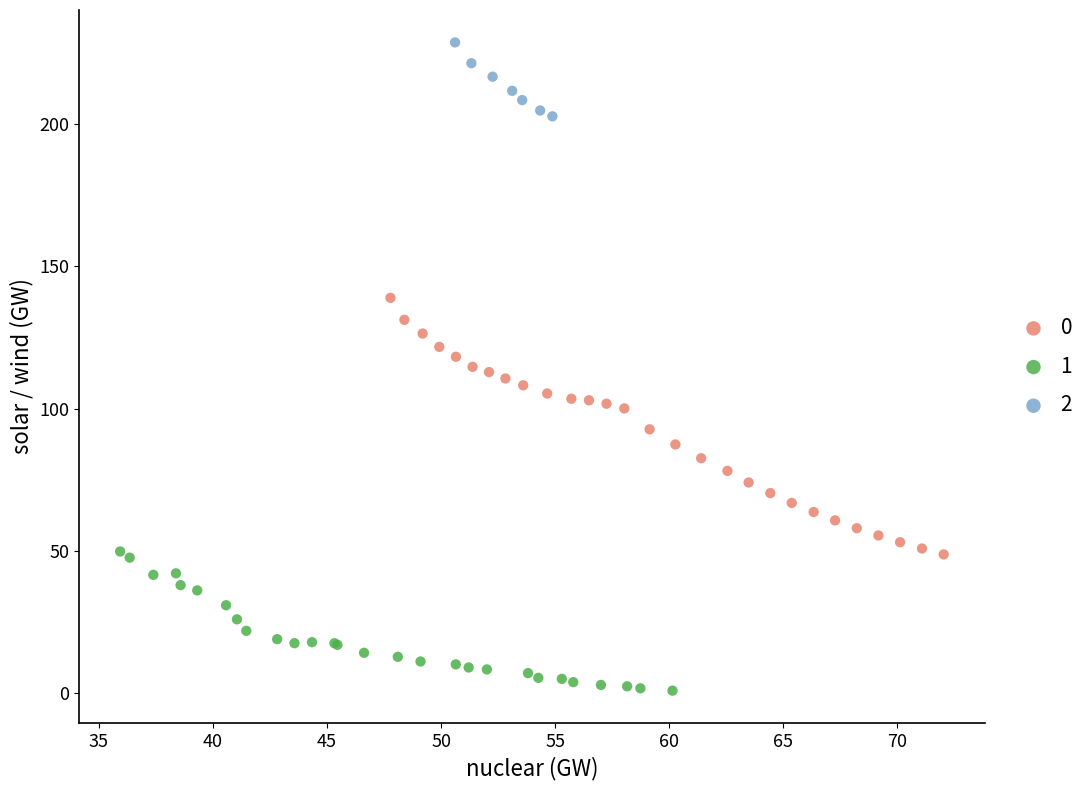

Which series reaches the minimum Y coordinate?

1